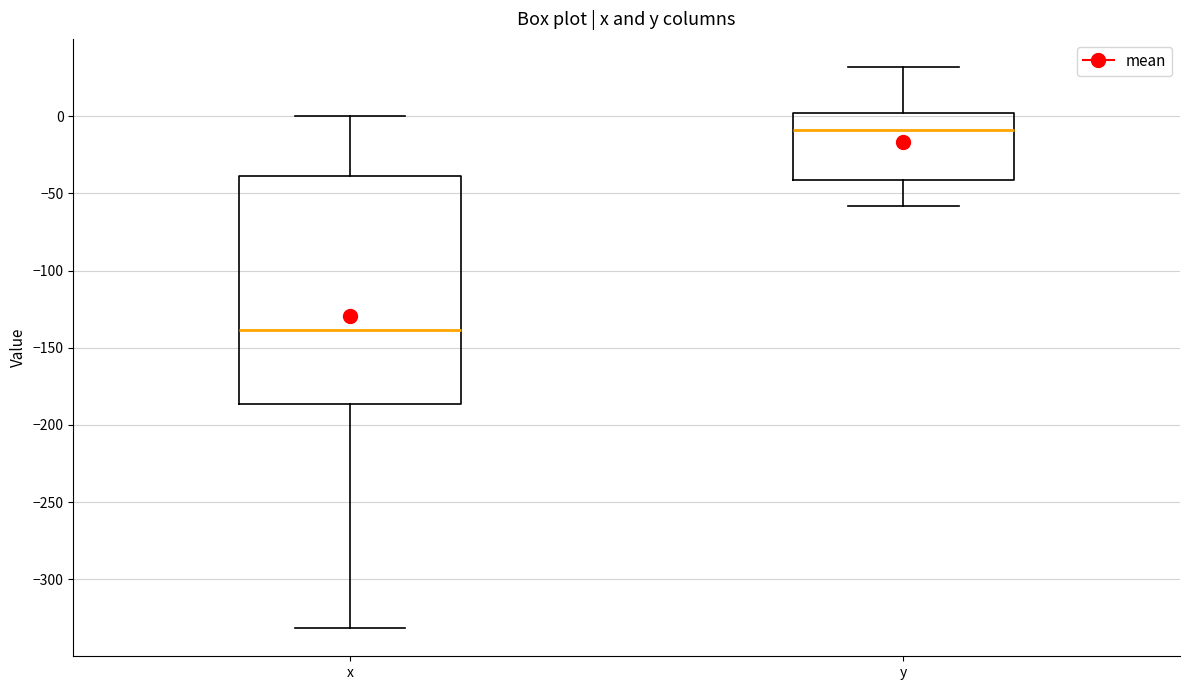

Where is the lower edge of the box for x on the y-axis? The values are not printed on the chart, so give them approximately, as read against the axis.

-185